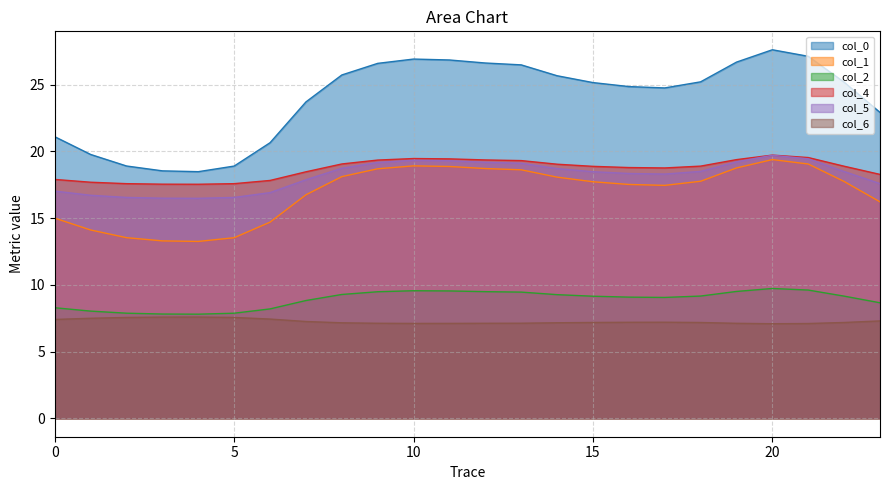

How many lines are shown in the chart?

6